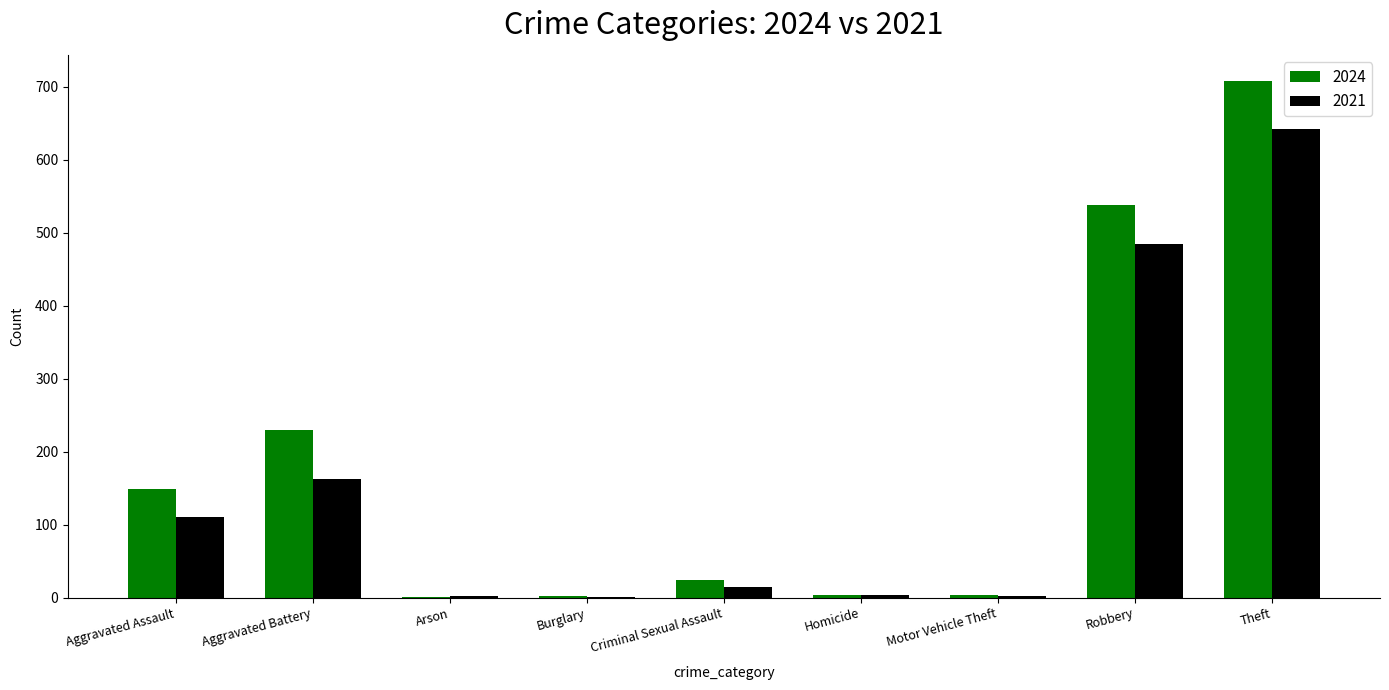

At which label does 2021 reach its peak?

Theft